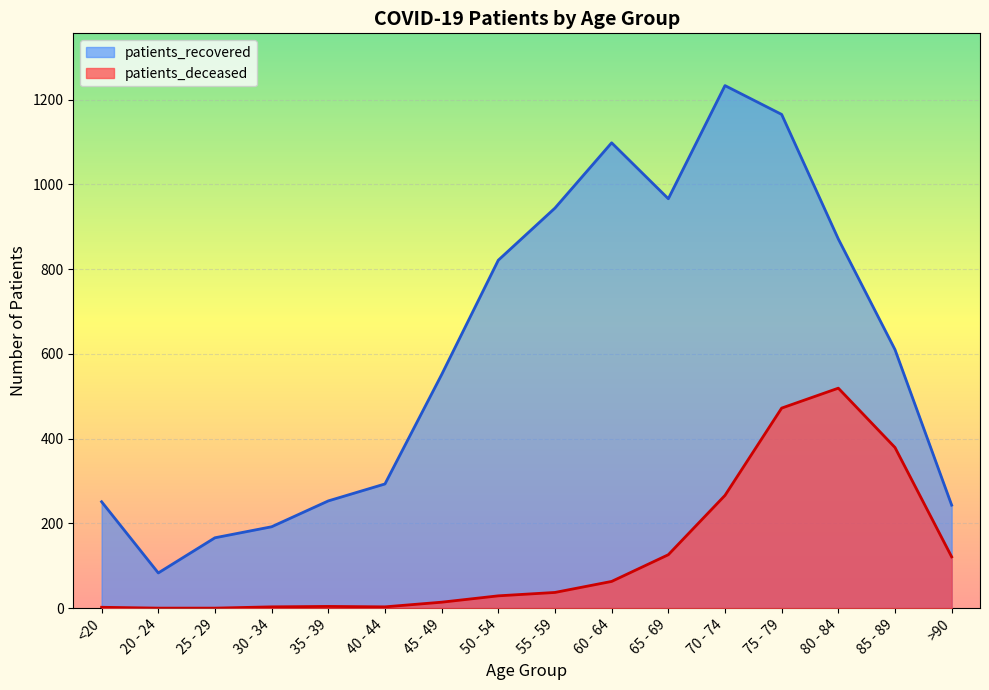

True or false: patients_deceased and patients_recovered intersect in this chart.

False